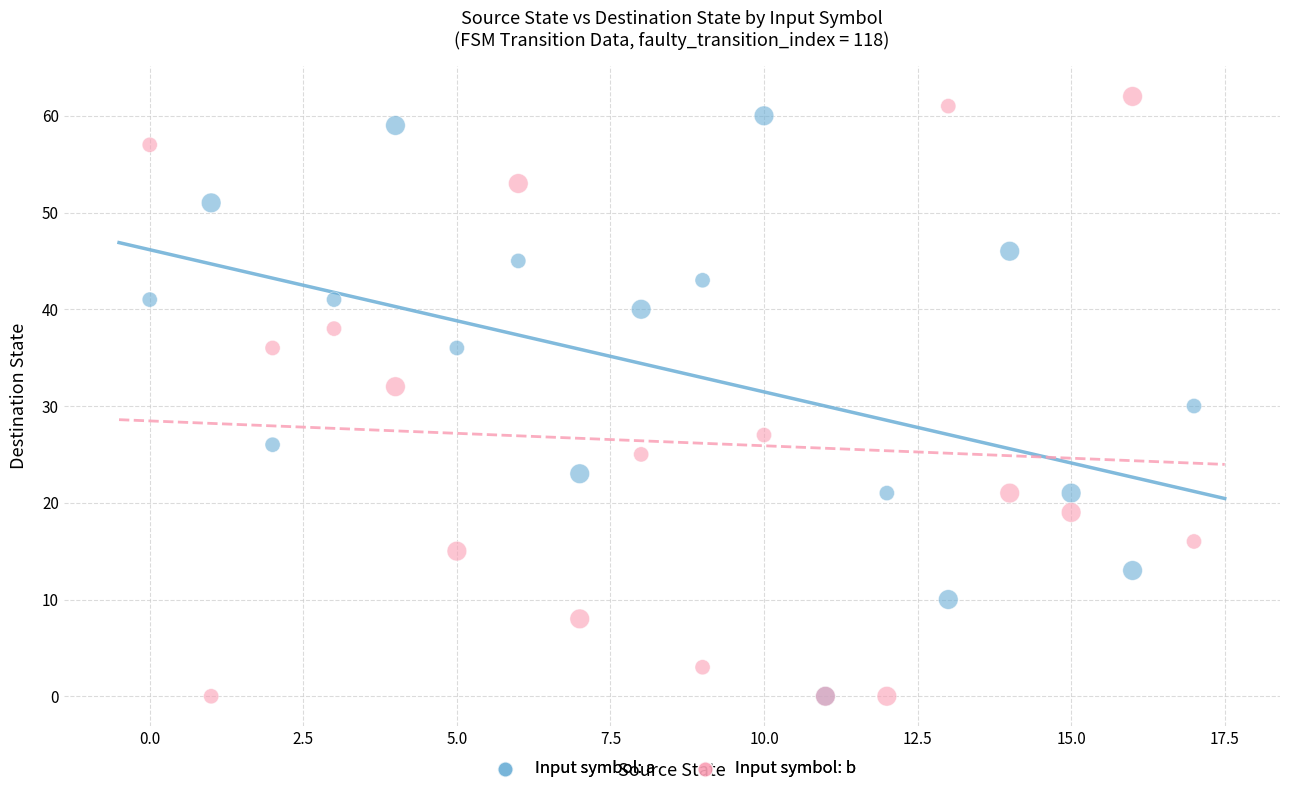

What are all the series names shown in the legend?

Input symbol: a, Input symbol: b